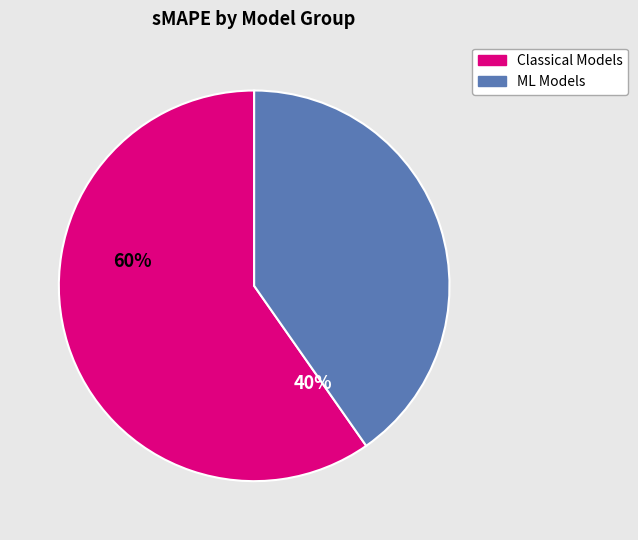

Is there a majority slice in this chart?

Yes